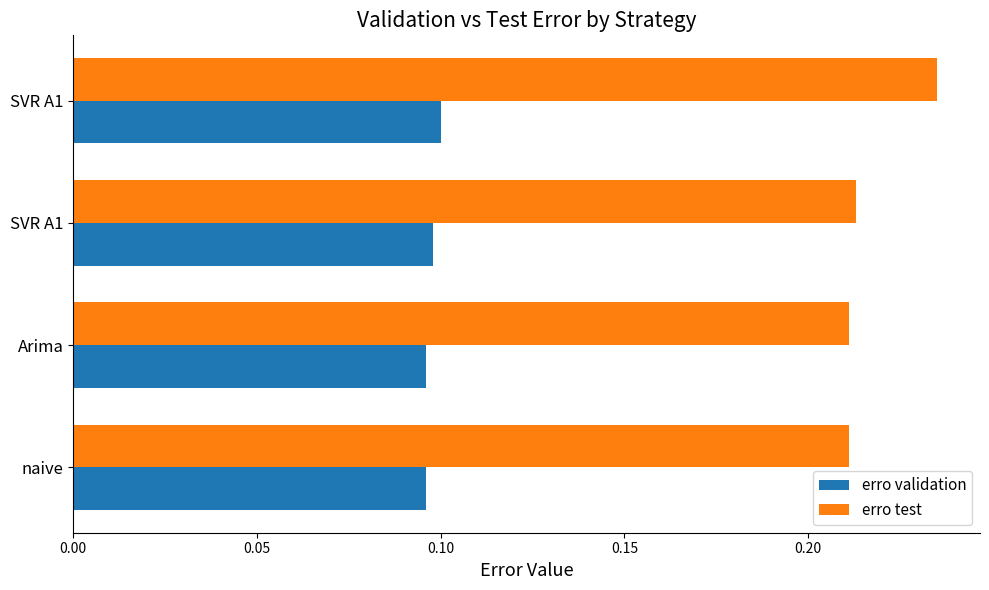

What are all the series names shown in the legend?

erro validation, erro test